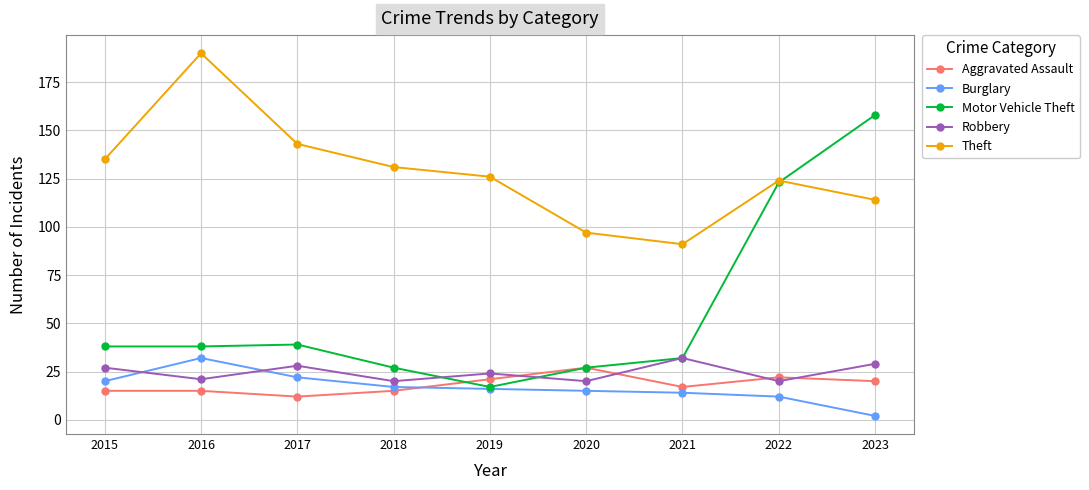

What is the difference between the maximum and minimum values in the Aggravated Assault series?

15